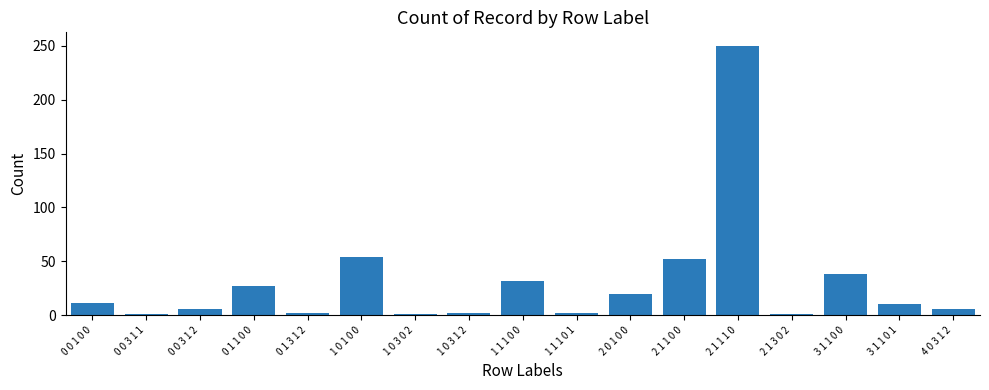

What is the label of the 4th bar from the right?

2 1 3 0 2